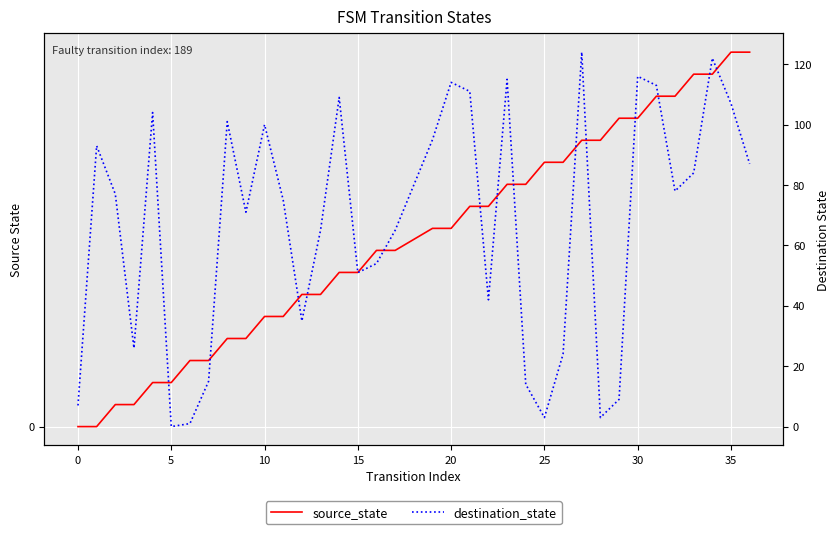

How many data points does each series have?

36